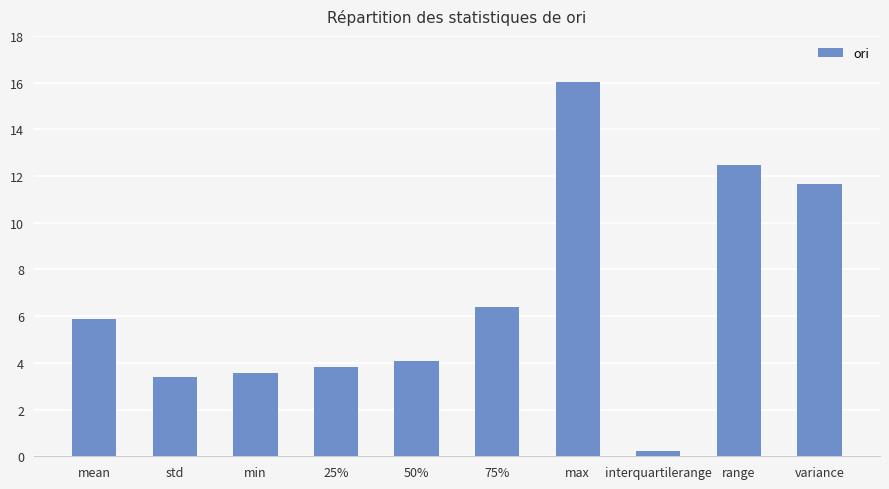

What is the change in value from range to variance?

-0.8